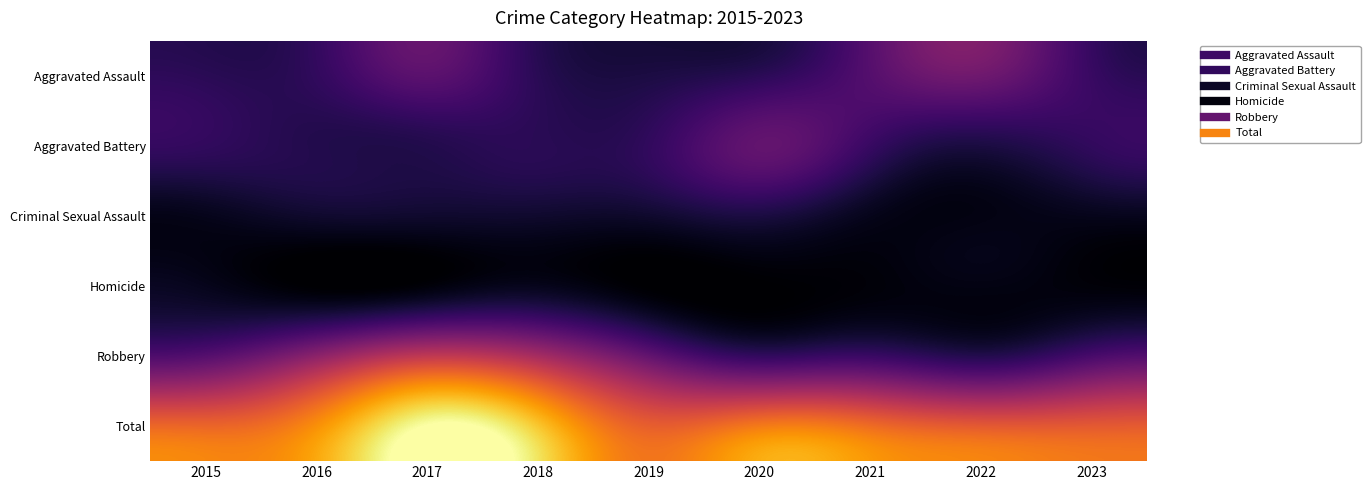

At which category is the sum across all series the highest?

2017